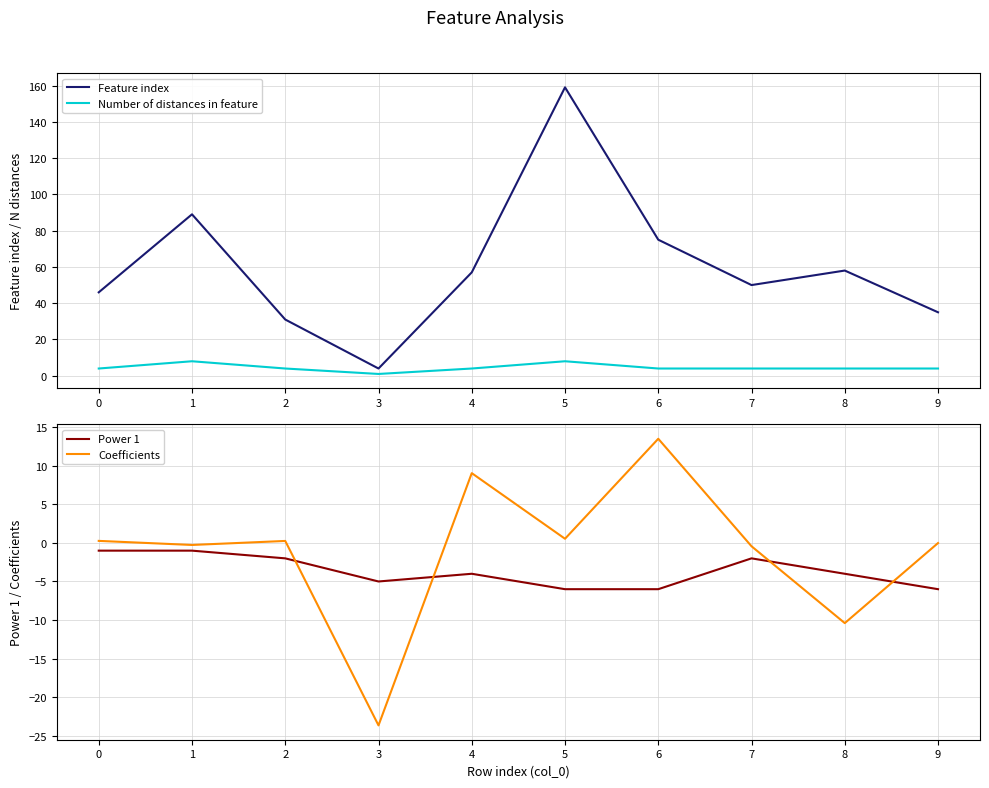

What is the difference between the highest and lowest values at 2?

33.0